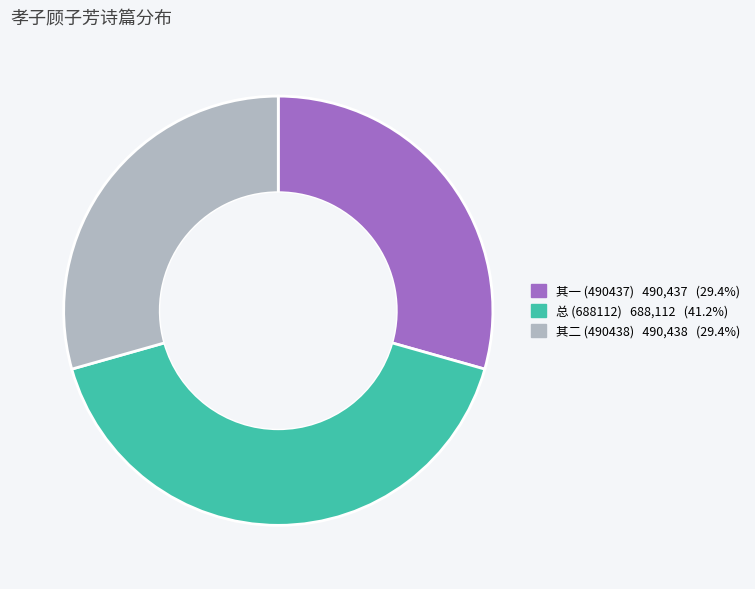

Is there any slice that represents more than half of the pie?

No